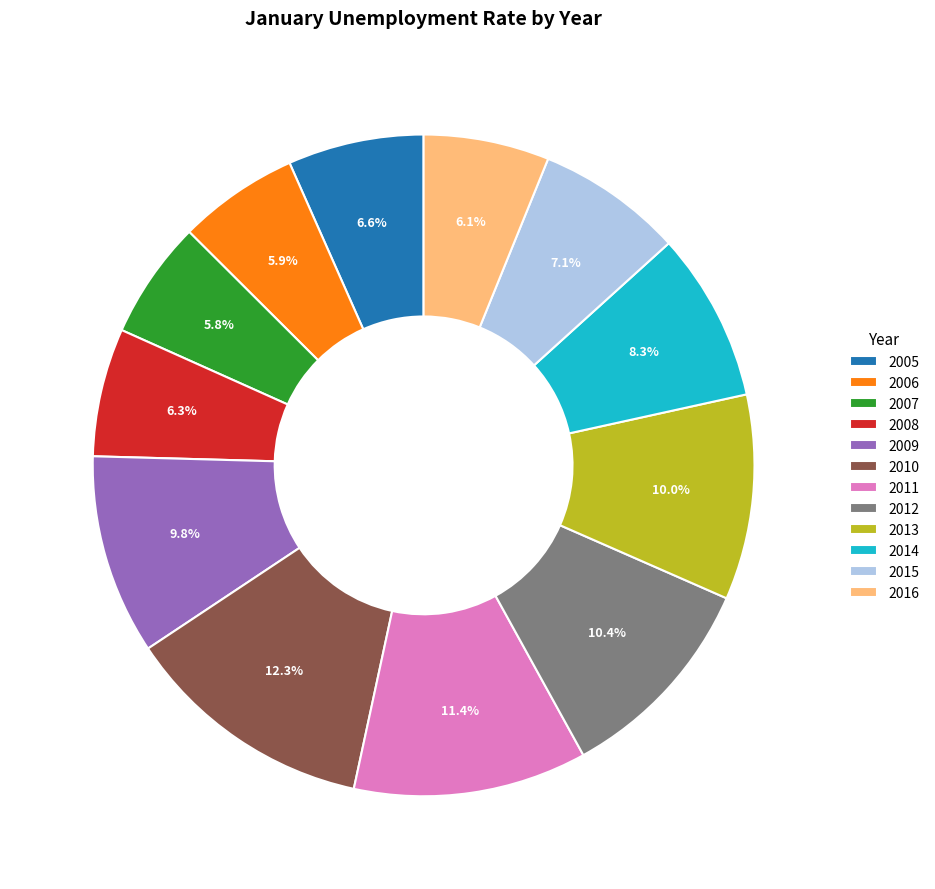

Which category has the biggest portion of the pie?

2010